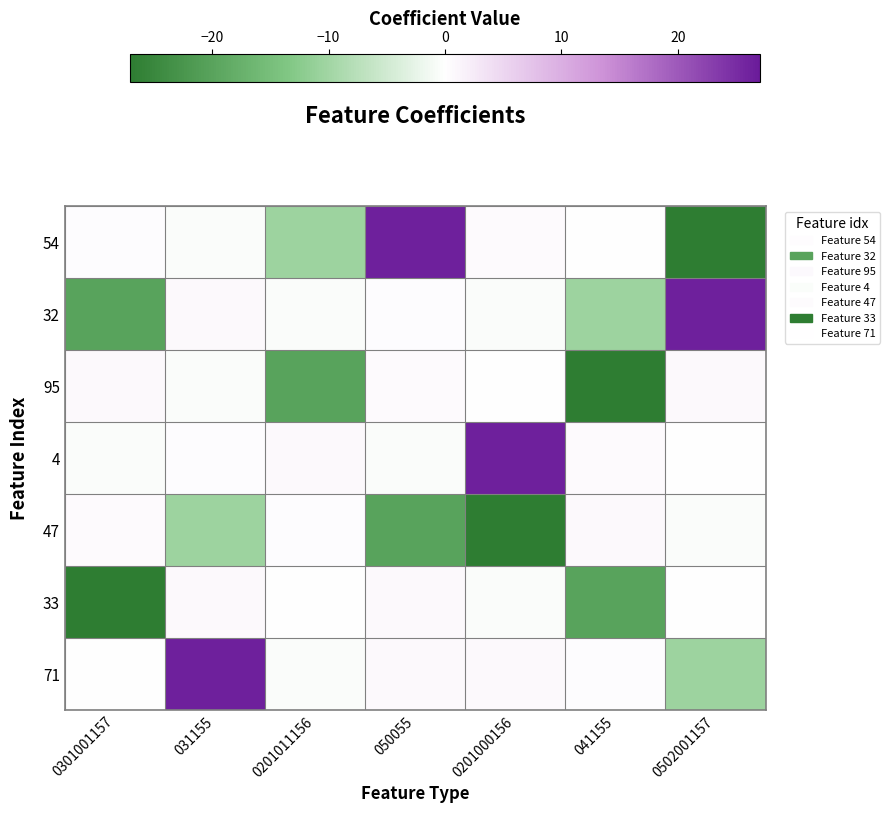

Count the number of categories in the chart.

7